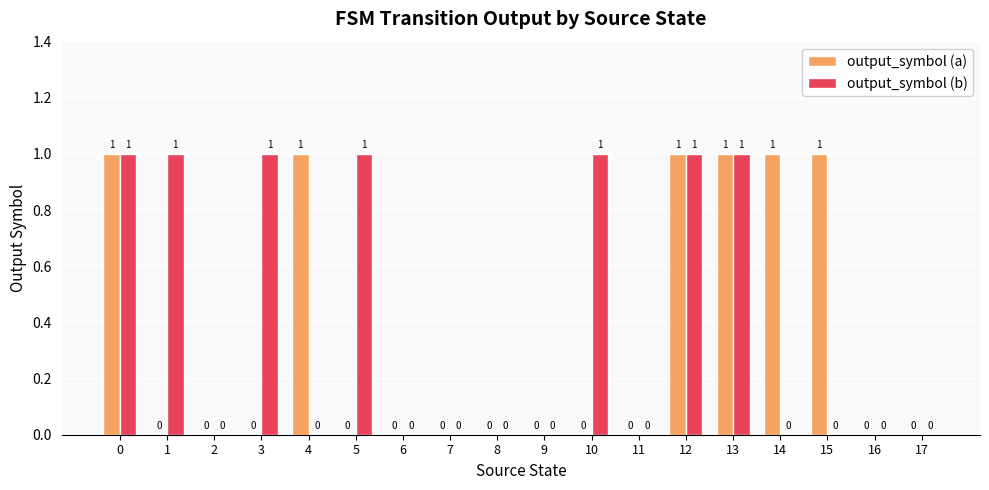

Reading left to right, transcribe all the data shown in this chart.

output_symbol (a): 1	0	0	0	1	0	0	0	0	0	0	0	1	1	1	1	0	0
output_symbol (b): 1	1	0	1	0	1	0	0	0	0	1	0	1	1	0	0	0	0